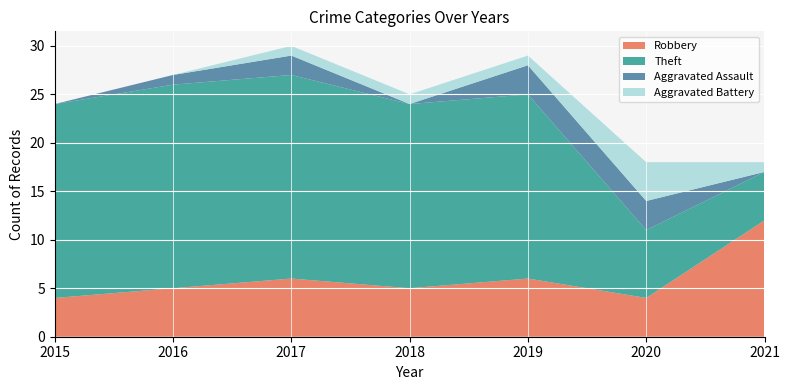

Reading left to right, list all the values displayed in this chart.

Robbery: 4	5	6	5	6	4	12
Theft: 20	21	21	19	19	7	5
Aggravated Assault: 0	1	2	0	3	3	0
Aggravated Battery: 0	0	1	1	1	4	1